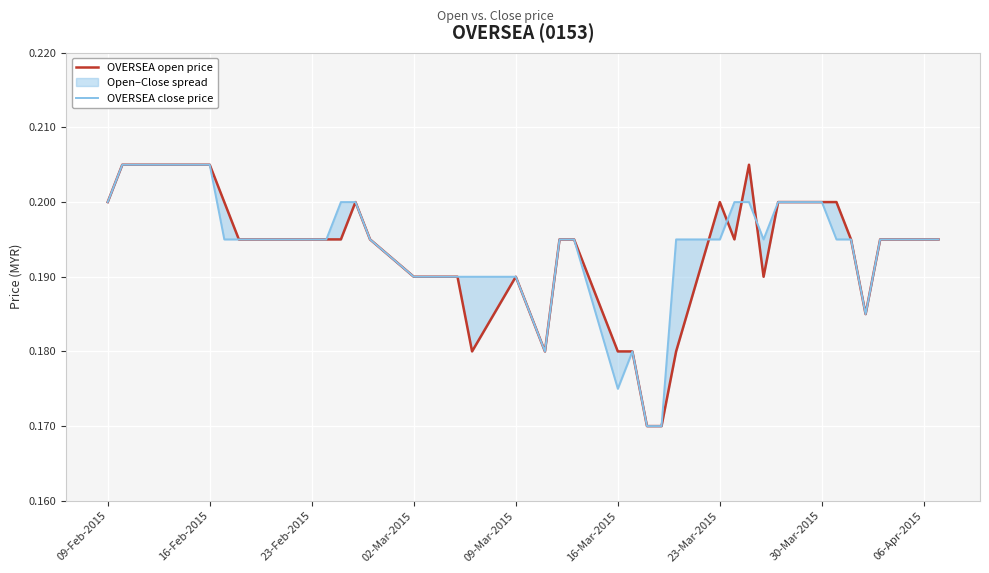

True or false: OVERSEA open price has a value of 0.3 at 23-Mar-2015.

False